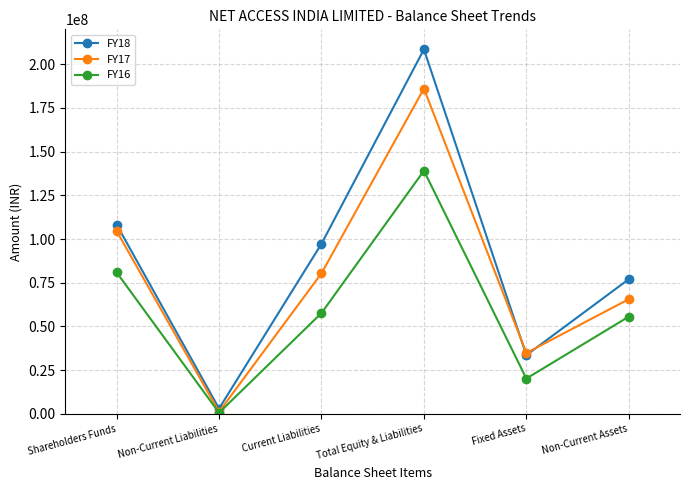

What is the value of the FY18 point at the 3rd from the left?

97277212